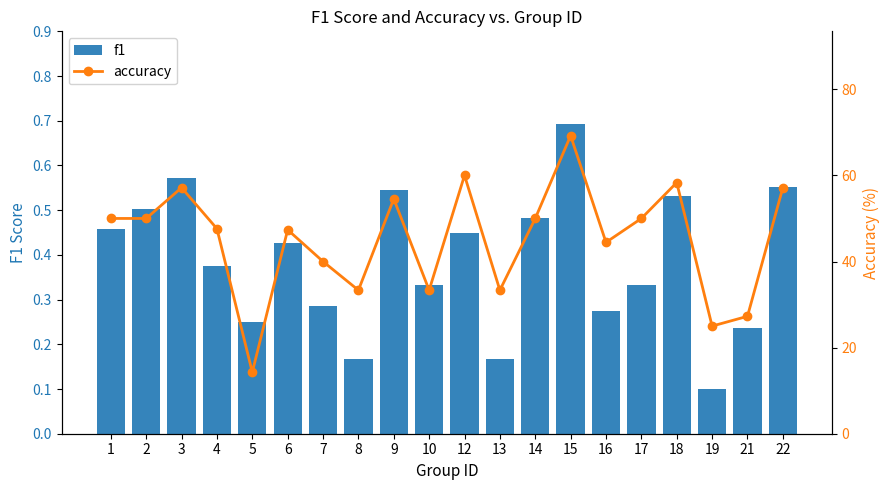

At which category does the chart reach its minimum across all series?

19